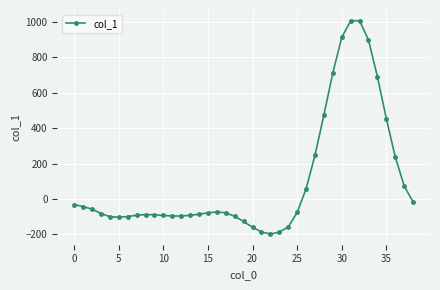

How many values exceed -78?

18